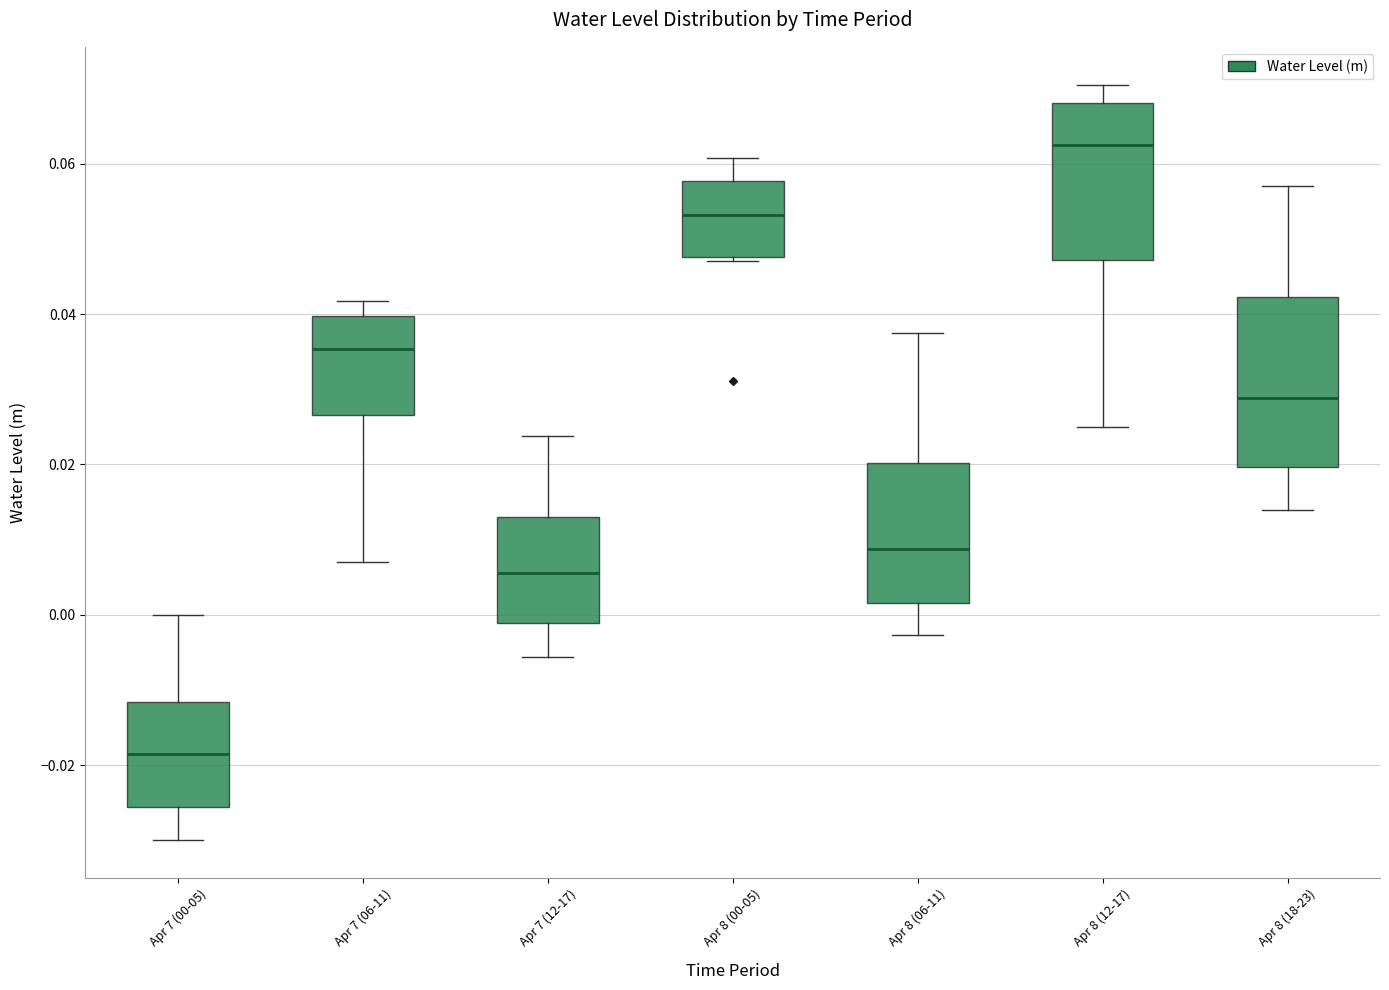

Reading left to right, transcribe this box plot: for each box, give where its median line is, the range the box spans, and where its two whiskers end, as read against the y-axis. The values are not printed on the chart, so give them approximately, as read against the axis.

Apr 7 (00-05): median -0.018, box -0.026 to -0.012, whiskers -0.030 to 0.000
Apr 7 (06-11): median 0.036, box 0.026 to 0.040, whiskers 0.008 to 0.042
Apr 7 (12-17): median 0.006, box -0.002 to 0.012, whiskers -0.006 to 0.024
Apr 8 (00-05): median 0.054, box 0.048 to 0.058, whiskers 0.048 to 0.060
Apr 8 (06-11): median 0.008, box 0.002 to 0.020, whiskers -0.002 to 0.038
Apr 8 (12-17): median 0.062, box 0.048 to 0.068, whiskers 0.024 to 0.070
Apr 8 (18-23): median 0.028, box 0.020 to 0.042, whiskers 0.014 to 0.058